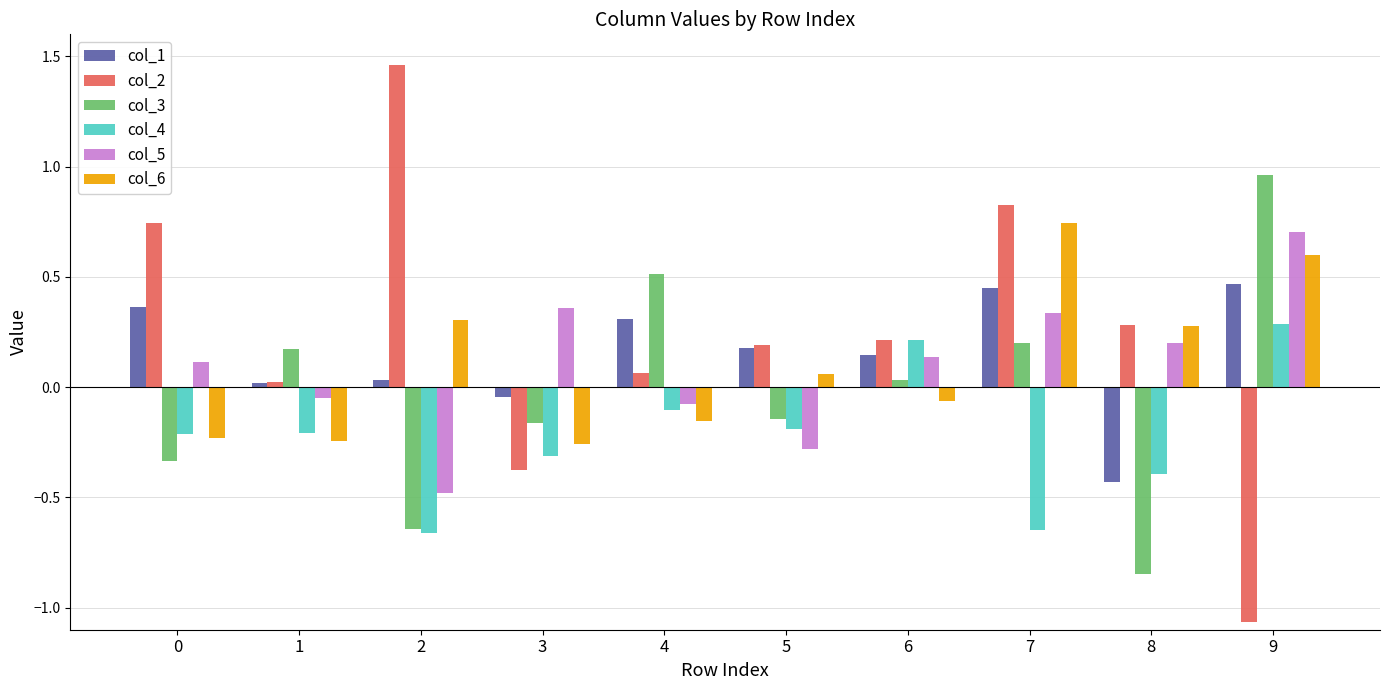

The col_2 series shows -0.6 at 3. True or false?

False